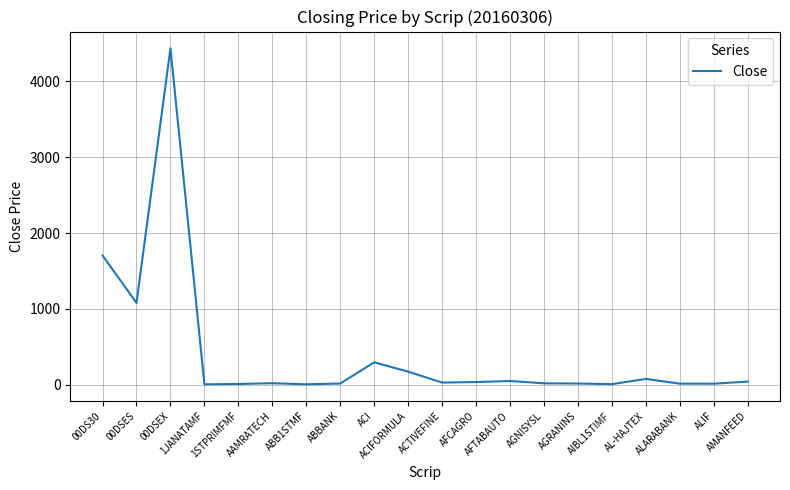

What is the difference between the maximum and minimum values?

4431.1